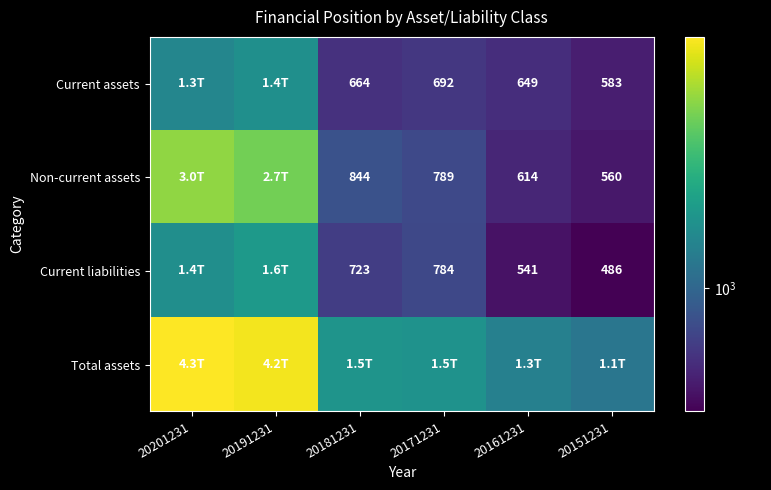

Is the value of Current liabilities at 20151231 greater than the value of Current assets at 20171231?

No